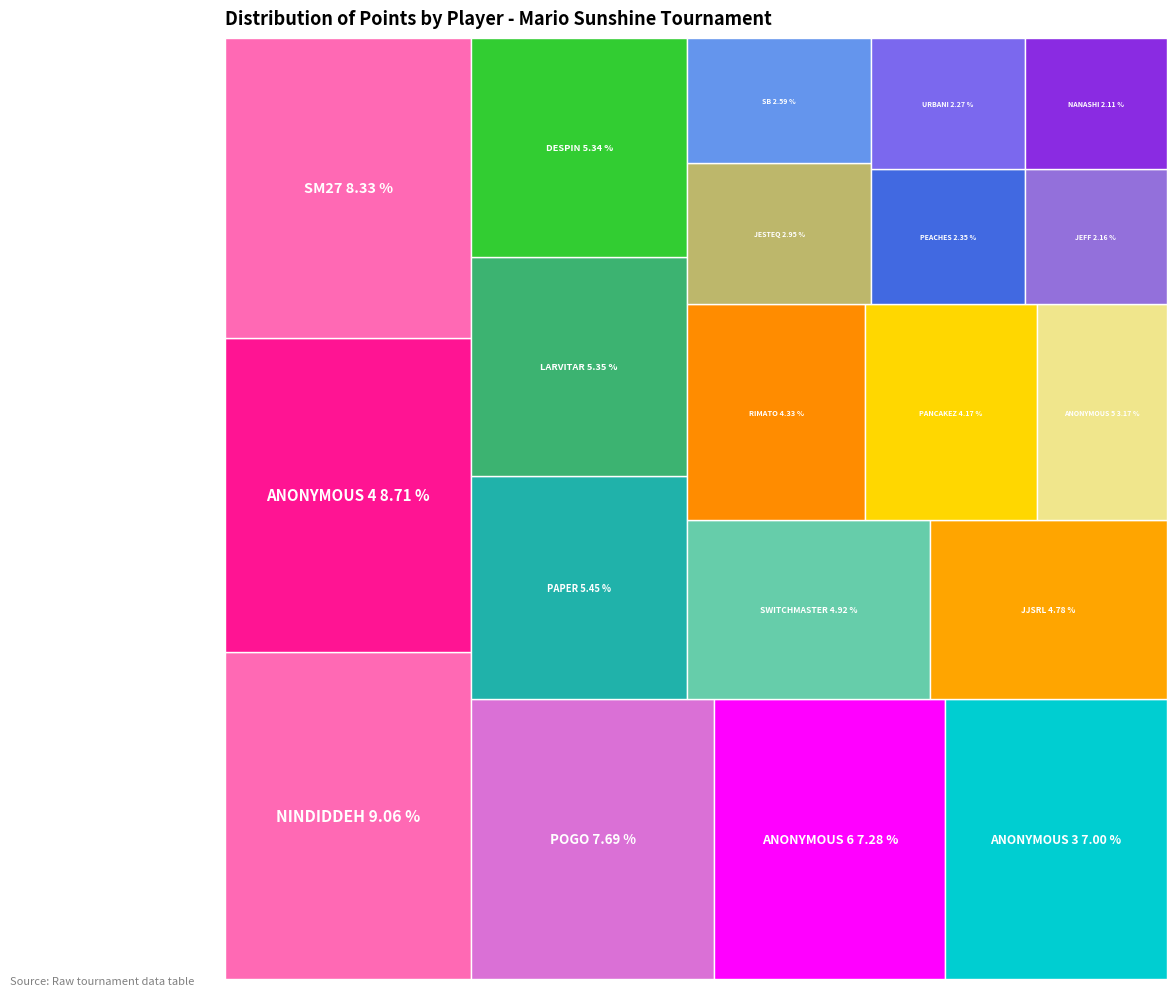

To the nearest percent, what percentage of the pie is Anonymous 3?

7%